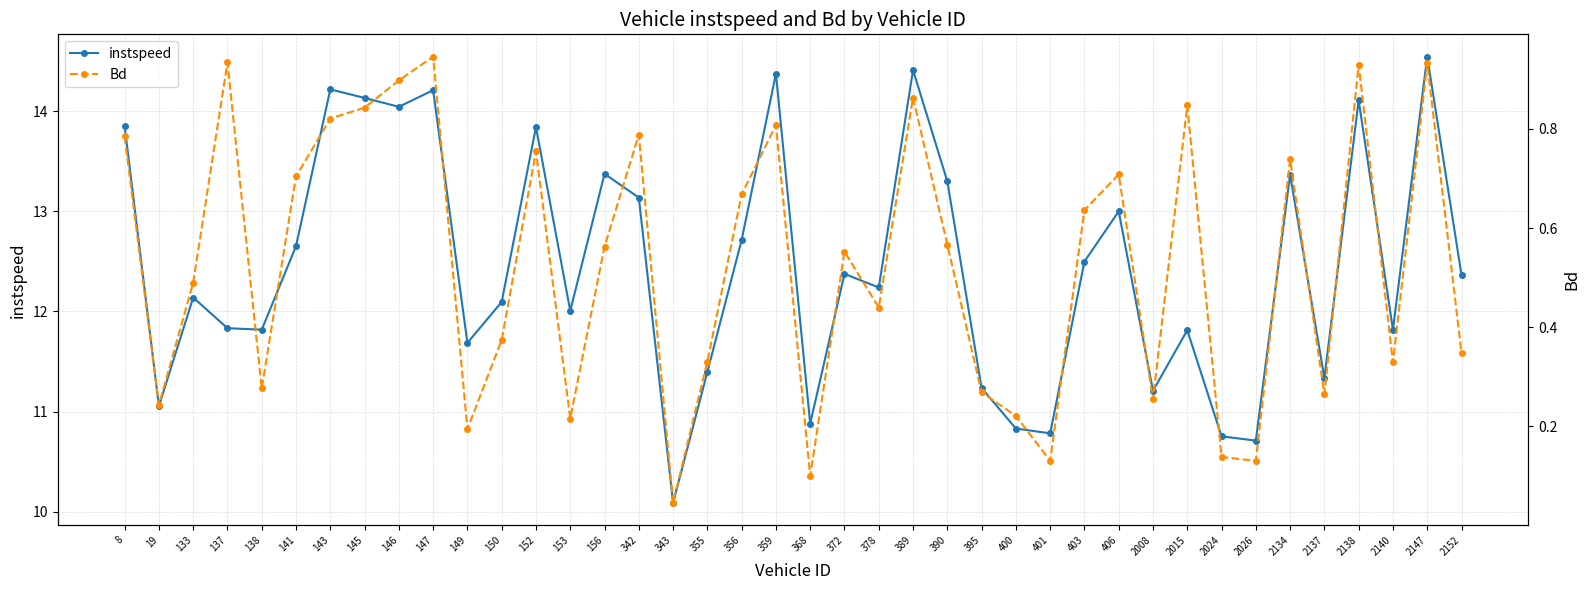

Reading left to right, list all the values displayed in this chart.

instspeed: 13.9	11.1	12.1	11.8	11.8	12.7	14.2	14.1	14.0	14.2	11.7	12.1	13.8	12.0	13.4	13.1	10.1	11.4	12.7	14.4	10.9	12.4	12.2	14.4	13.3	11.2	10.8	10.8	12.5	13.0	11.2	11.8	10.8	10.7	13.4	11.3	14.1	11.8	14.5	12.4
Bd: 0.8	0.2	0.5	0.9	0.3	0.7	0.8	0.8	0.9	0.9	0.2	0.4	0.8	0.2	0.6	0.8	0.0	0.3	0.7	0.8	0.1	0.6	0.4	0.9	0.6	0.3	0.2	0.1	0.6	0.7	0.3	0.8	0.1	0.1	0.7	0.3	0.9	0.3	0.9	0.3